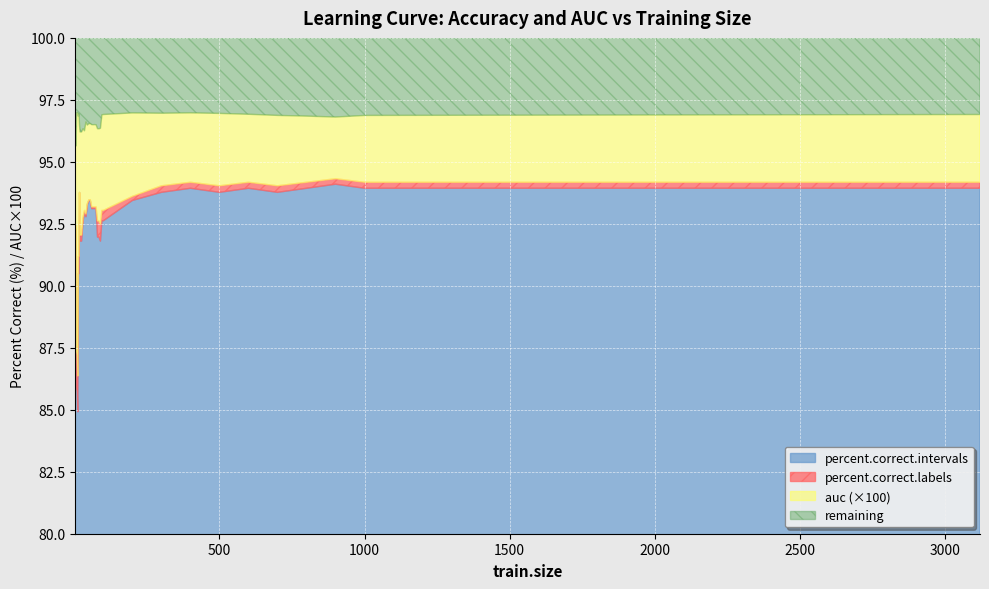

Reading left to right, transcribe all the data shown in this chart.

auc: 0.9	1.0	1.0	1.0	1.0	1.0	1.0	1.0	1.0	1.0	1.0	1.0	1.0	1.0	1.0	1.0	1.0	1.0	1.0	1.0	1.0	1.0	1.0	1.0	1.0	1.0	1.0	1.0	1.0	1.0	1.0	1.0	1.0	1.0	1.0	1.0
percent.correct.labels: 92.2	92.5	92.3	87.4	87.2	86.4	91.2	91.2	93.8	92.0	92.0	92.8	93.0	92.9	93.3	93.5	93.5	93.2	93.2	93.2	93.2	92.6	92.6	92.5	93.0	93.0	93.6	94.0	94.2	94.0	94.2	94.0	94.2	94.3	94.2	94.2
percent.correct.intervals: 92.1	92.3	92.1	85.9	85.7	84.9	90.5	90.5	93.8	91.8	91.8	92.6	93.0	92.8	93.3	93.4	93.4	93.1	93.1	93.1	93.1	92.0	92.0	91.8	92.6	92.6	93.4	93.8	93.9	93.8	93.9	93.8	93.9	94.1	93.9	93.9